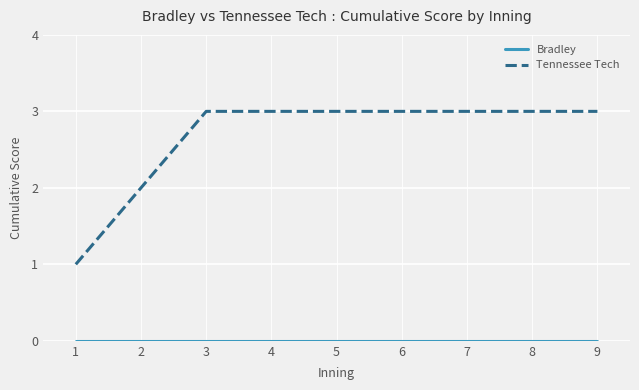

What is the maximum value for Tennessee Tech?

3